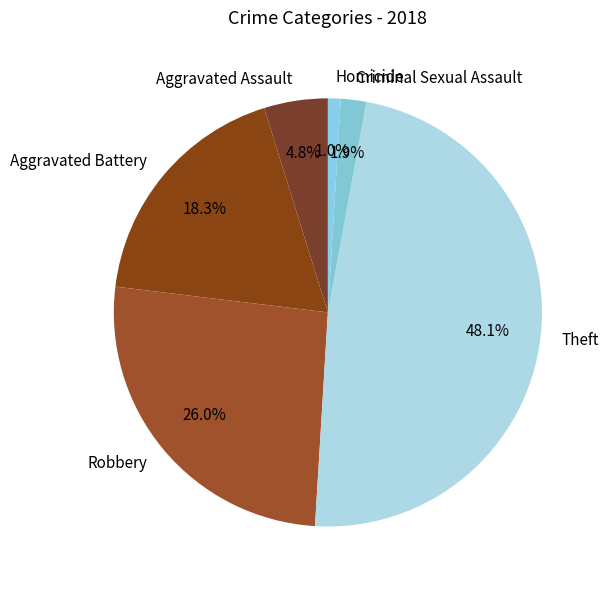

What percentage is NOT represented by Criminal Sexual Assault?

98.1%